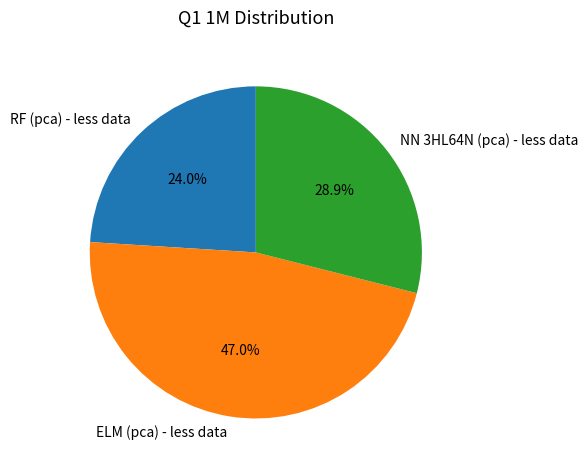

What is the largest slice in the pie chart?

ELM (pca) - less data